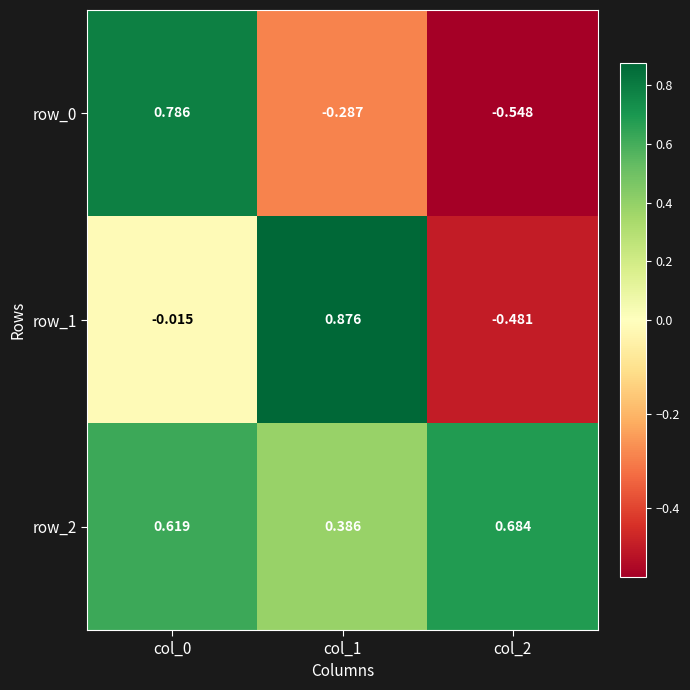

The value of row_1 at col_1 is 0.3. True or false?

False